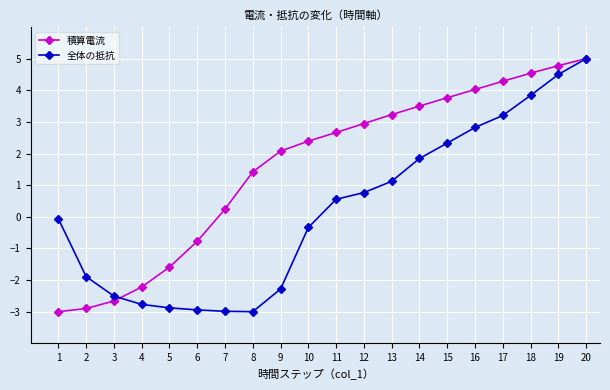

At which category is the sum across all series the highest?

20